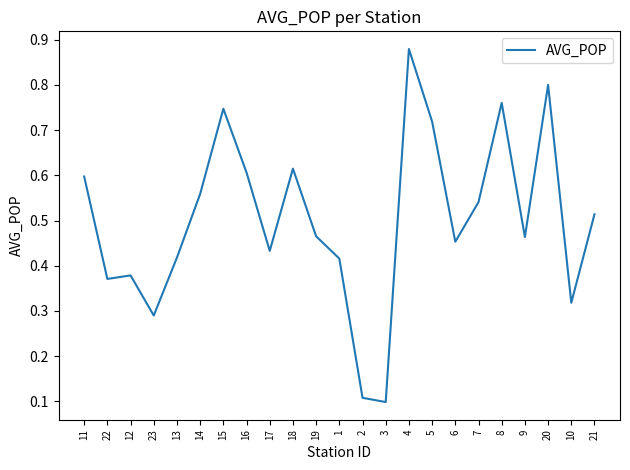

What position from the left is 3?

14